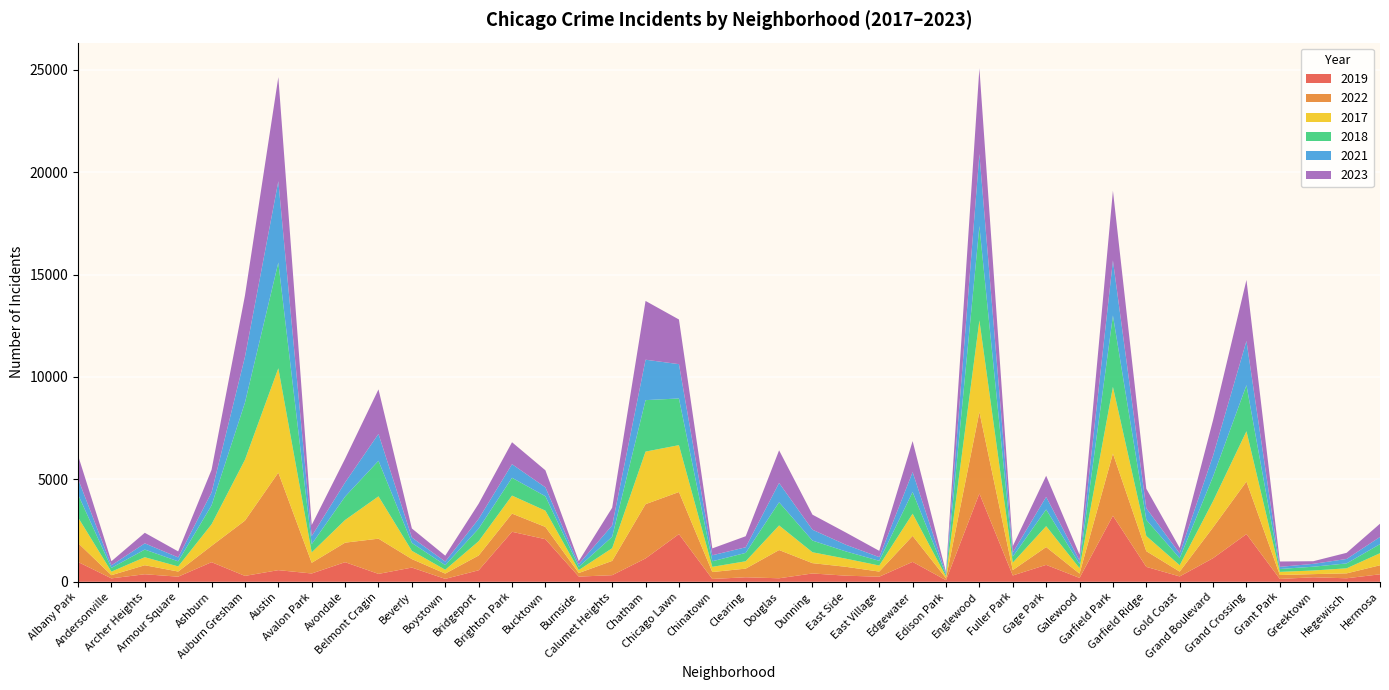

Reading left to right, list all the values displayed in this chart.

2019: Albany Park=968	Andersonville=166	Archer Heights=368	Armour Square=249	Ashburn=957	Auburn Gresham=287	Austin=568	Avalon Park=405	Avondale=957	Belmont Cragin=385	Beverly=694	Boystown=142	Bridgeport=561	Brighton Park=2441	Bucktown=2079	Burnside=253	Calumet Heights=322	Chatham=1140	Chicago Lawn=2328	Chinatown=138	Clearing=220	Douglas=171	Dunning=406	East Side=298	East Village=248	Edgewater=972	Edison Park=77	Englewood=4310	Fuller Park=308	Gage Park=825	Galewood=189	Garfield Park=3226	Garfield Ridge=728	Gold Coast=261	Grand Boulevard=1153	Grand Crossing=2328	Grant Park=138	Greektown=220	Hegewisch=171	Hermosa=365
2022: Albany Park=926	Andersonville=157	Archer Heights=440	Armour Square=251	Ashburn=797	Auburn Gresham=2698	Austin=4761	Avalon Park=522	Avondale=953	Belmont Cragin=1720	Beverly=414	Boystown=258	Bridgeport=722	Brighton Park=888	Bucktown=599	Burnside=175	Calumet Heights=698	Chatham=2650	Chicago Lawn=2055	Chinatown=338	Clearing=422	Douglas=1379	Dunning=504	East Side=433	East Village=250	Edgewater=1269	Edison Park=99	Englewood=3980	Fuller Park=263	Gage Park=871	Galewood=210	Garfield Park=3034	Garfield Ridge=766	Gold Coast=236	Grand Boulevard=1504	Grand Crossing=2566	Grant Park=192	Greektown=154	Hegewisch=240	Hermosa=441
2017: Albany Park=1252	Andersonville=171	Archer Heights=391	Armour Square=250	Ashburn=1053	Auburn Gresham=2973	Austin=5096	Avalon Park=508	Avondale=1107	Belmont Cragin=2066	Beverly=403	Boystown=188	Bridgeport=697	Brighton Park=879	Bucktown=795	Burnside=145	Calumet Heights=620	Chatham=2566	Chicago Lawn=2288	Chinatown=253	Clearing=360	Douglas=1201	Dunning=531	East Side=397	East Village=296	Edgewater=1082	Edison Park=87	Englewood=4471	Fuller Park=365	Gage Park=1019	Galewood=265	Garfield Park=3257	Garfield Ridge=743	Gold Coast=311	Grand Boulevard=1281	Grand Crossing=2456	Grant Park=154	Greektown=176	Hegewisch=246	Hermosa=589
2018: Albany Park=1117	Andersonville=184	Archer Heights=374	Armour Square=248	Ashburn=924	Auburn Gresham=2787	Austin=5163	Avalon Park=401	Avondale=1142	Belmont Cragin=1737	Beverly=386	Boystown=224	Bridgeport=616	Brighton Park=870	Bucktown=704	Burnside=160	Calumet Heights=554	Chatham=2513	Chicago Lawn=2280	Chinatown=273	Clearing=409	Douglas=1131	Dunning=571	East Side=354	East Village=230	Edgewater=1063	Edison Park=75	Englewood=4608	Fuller Park=289	Gage Park=817	Galewood=202	Garfield Park=3486	Garfield Ridge=789	Gold Coast=342	Grand Boulevard=1205	Grand Crossing=2249	Grant Park=141	Greektown=185	Hegewisch=240	Hermosa=443
2021: Albany Park=767	Andersonville=123	Archer Heights=303	Armour Square=193	Ashburn=630	Auburn Gresham=2237	Austin=3970	Avalon Park=395	Avondale=692	Belmont Cragin=1313	Beverly=264	Boystown=173	Bridgeport=474	Brighton Park=664	Bucktown=435	Burnside=130	Calumet Heights=559	Chatham=1974	Chicago Lawn=1675	Chinatown=293	Clearing=274	Douglas=943	Dunning=530	East Side=326	East Village=180	Edgewater=969	Edison Park=62	Englewood=3518	Fuller Park=200	Gage Park=613	Galewood=170	Garfield Park=2686	Garfield Ridge=565	Gold Coast=233	Grand Boulevard=1015	Grand Crossing=2160	Grant Park=104	Greektown=140	Hegewisch=217	Hermosa=350
2023: Albany Park=1144	Andersonville=202	Archer Heights=516	Armour Square=292	Ashburn=1107	Auburn Gresham=2993	Austin=5082	Avalon Park=542	Avondale=1158	Belmont Cragin=2173	Beverly=442	Boystown=289	Bridgeport=741	Brighton Park=1072	Bucktown=831	Burnside=146	Calumet Heights=863	Chatham=2870	Chicago Lawn=2181	Chinatown=335	Clearing=539	Douglas=1594	Dunning=735	East Side=597	East Village=307	Edgewater=1515	Edison Park=72	Englewood=4185	Fuller Park=314	Gage Park=1032	Galewood=286	Garfield Park=3406	Garfield Ridge=953	Gold Coast=268	Grand Boulevard=1739	Grand Crossing=2980	Grant Park=261	Greektown=129	Hegewisch=300	Hermosa=647